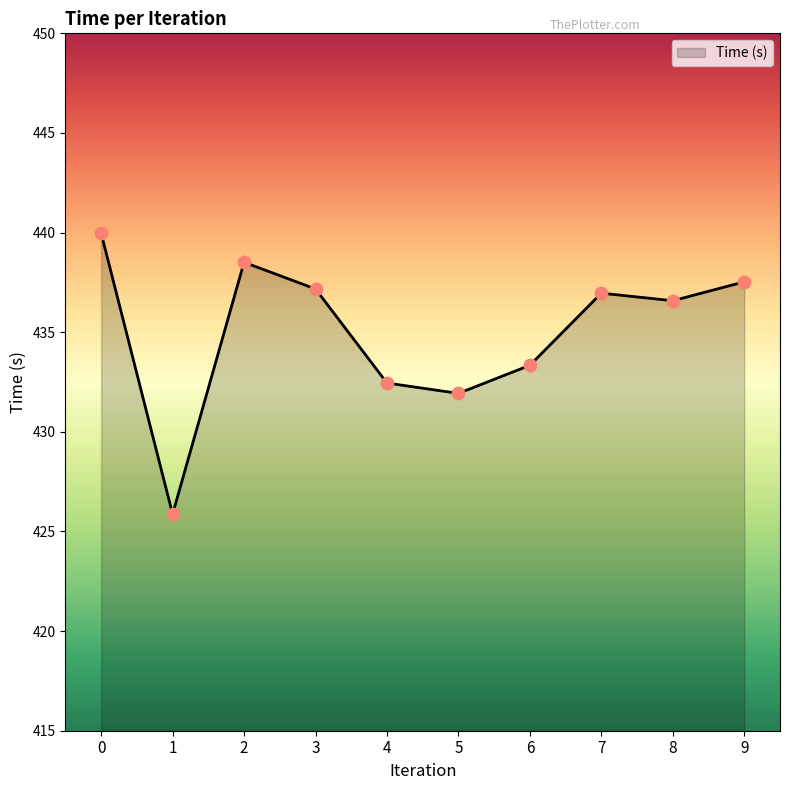

What is the ratio of the value at 9 to the value at 3?

1.0